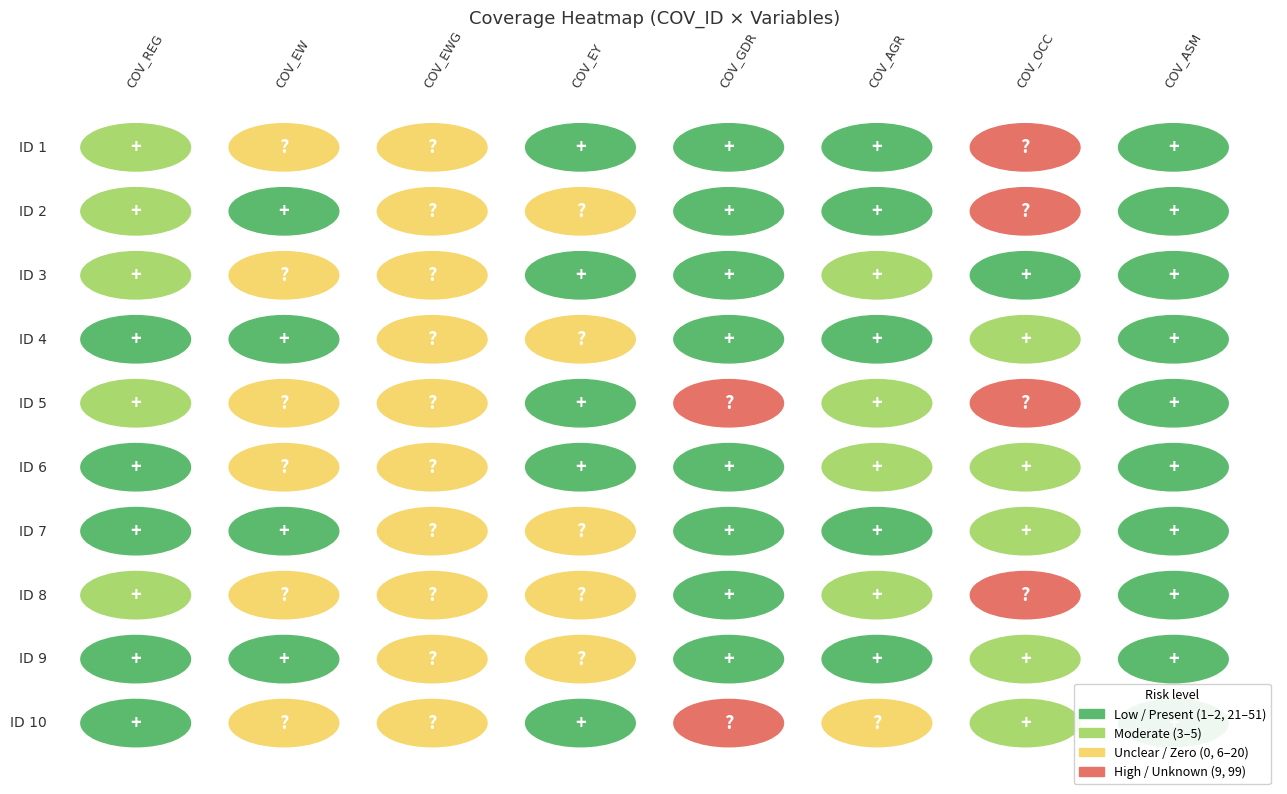

Reading right to left, transcribe all the data shown in this chart.

1: COV_ASM=2	COV_OCC=9	COV_AGR=2	COV_GDR=1	COV_EY=21	COV_EWG=0	COV_EW=14	COV_REG=3
2: COV_ASM=1	COV_OCC=9	COV_AGR=2	COV_GDR=2	COV_EY=20	COV_EWG=0	COV_EW=24	COV_REG=3
3: COV_ASM=2	COV_OCC=1	COV_AGR=4	COV_GDR=2	COV_EY=21	COV_EWG=0	COV_EW=14	COV_REG=4
4: COV_ASM=2	COV_OCC=4	COV_AGR=2	COV_GDR=2	COV_EY=20	COV_EWG=0	COV_EW=41	COV_REG=2
5: COV_ASM=2	COV_OCC=9	COV_AGR=3	COV_GDR=9	COV_EY=21	COV_EWG=0	COV_EW=17	COV_REG=3
6: COV_ASM=2	COV_OCC=4	COV_AGR=5	COV_GDR=1	COV_EY=21	COV_EWG=0	COV_EW=7	COV_REG=2
7: COV_ASM=2	COV_OCC=4	COV_AGR=2	COV_GDR=1	COV_EY=20	COV_EWG=0	COV_EW=41	COV_REG=2
8: COV_ASM=2	COV_OCC=9	COV_AGR=3	COV_GDR=1	COV_EY=20	COV_EWG=0	COV_EW=12	COV_REG=3
9: COV_ASM=1	COV_OCC=4	COV_AGR=1	COV_GDR=2	COV_EY=20	COV_EWG=0	COV_EW=51	COV_REG=2
10: COV_ASM=2	COV_OCC=4	COV_AGR=7	COV_GDR=9	COV_EY=21	COV_EWG=0	COV_EW=16	COV_REG=2